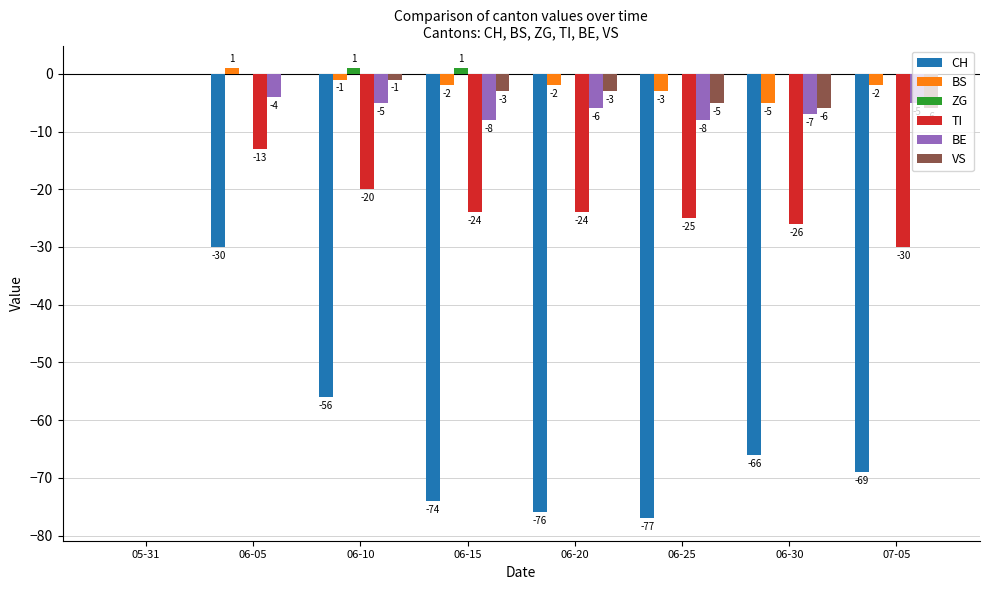

Which series has the largest total across all categories?

ZG